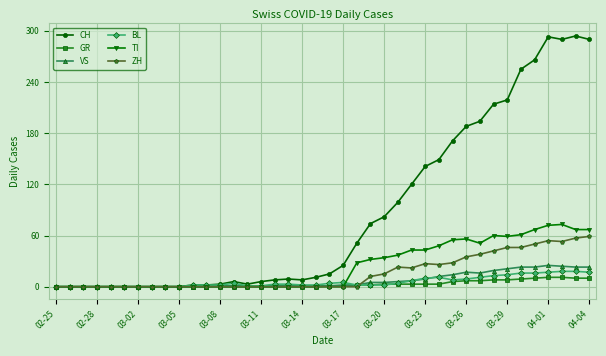

Which series has the largest range (max minus min)?

CH